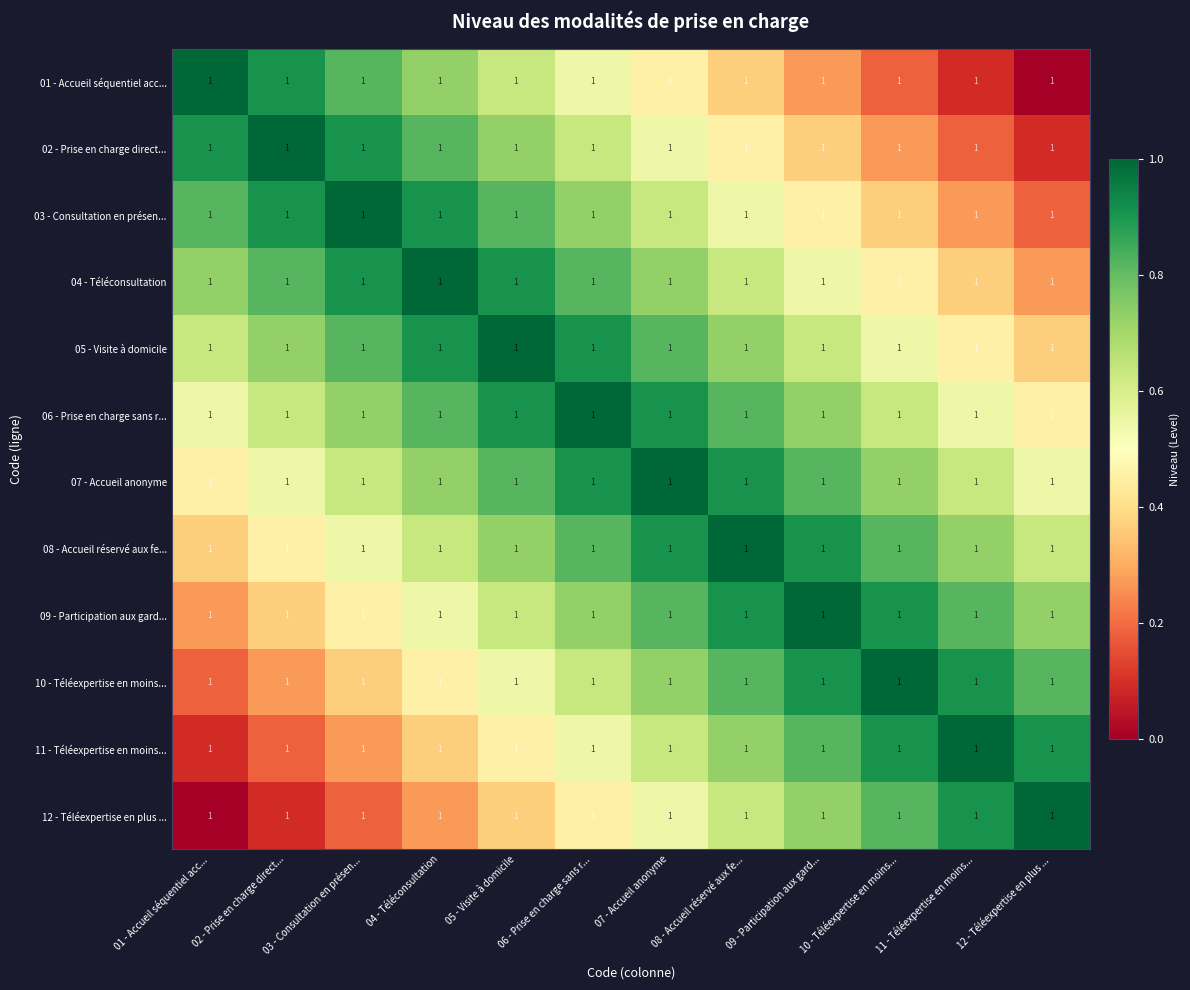

What is the total value across all series at 07 - Accueil anonyme?

8.7